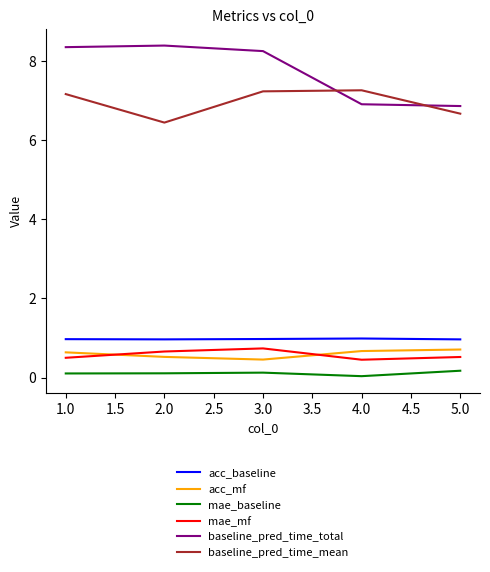

Where does the baseline_pred_time_total series first go above 8?

1.0